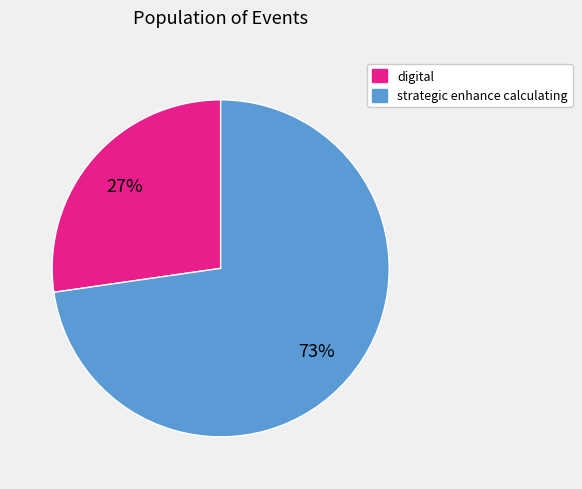

To the nearest percent, what is the average slice percentage?

50%